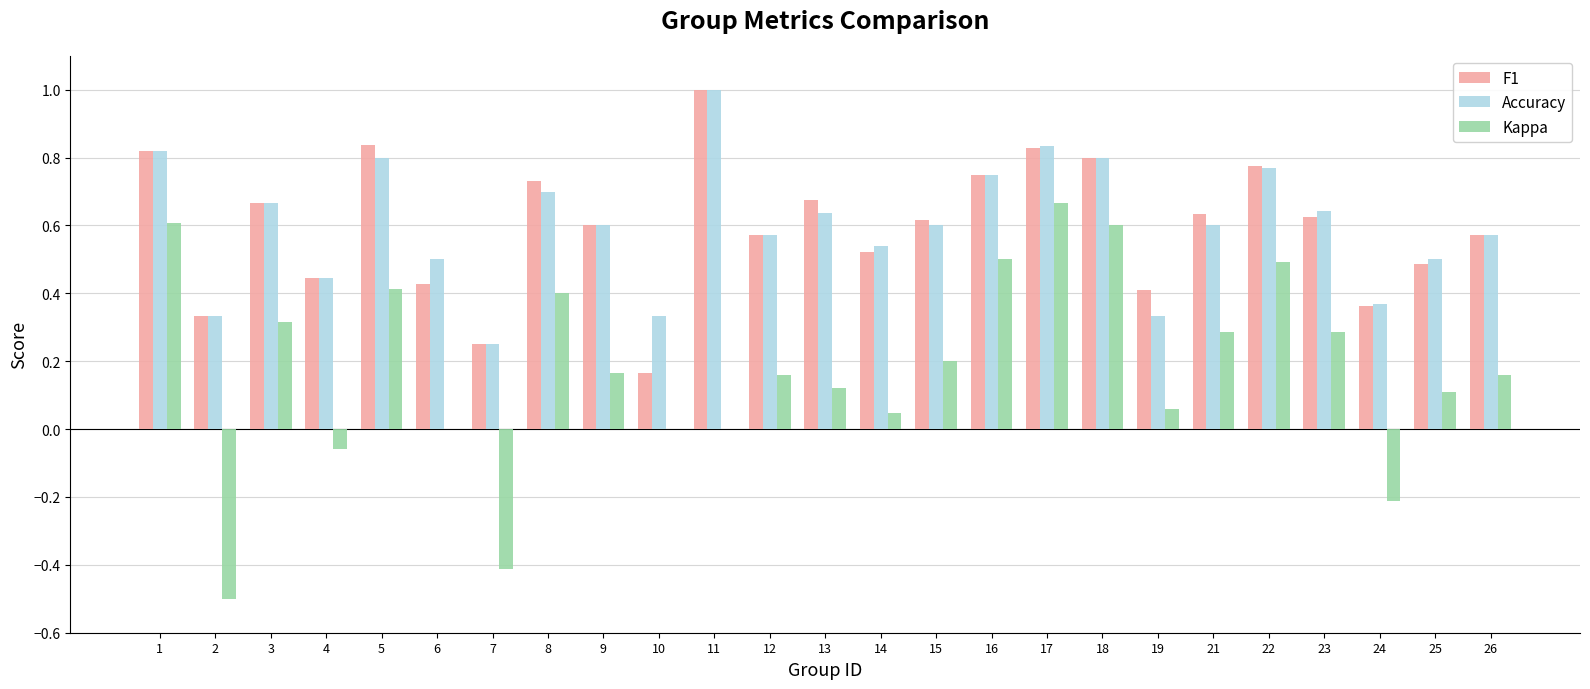

The value of Accuracy at 22 is 0.5. True or false?

False